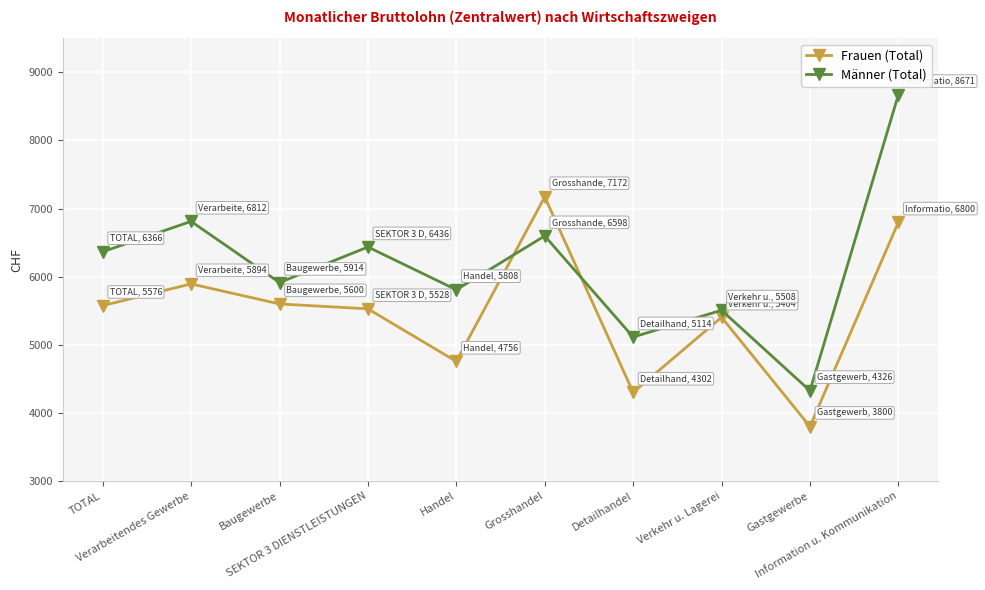

What is the maximum value for Männer (Total)?

8671